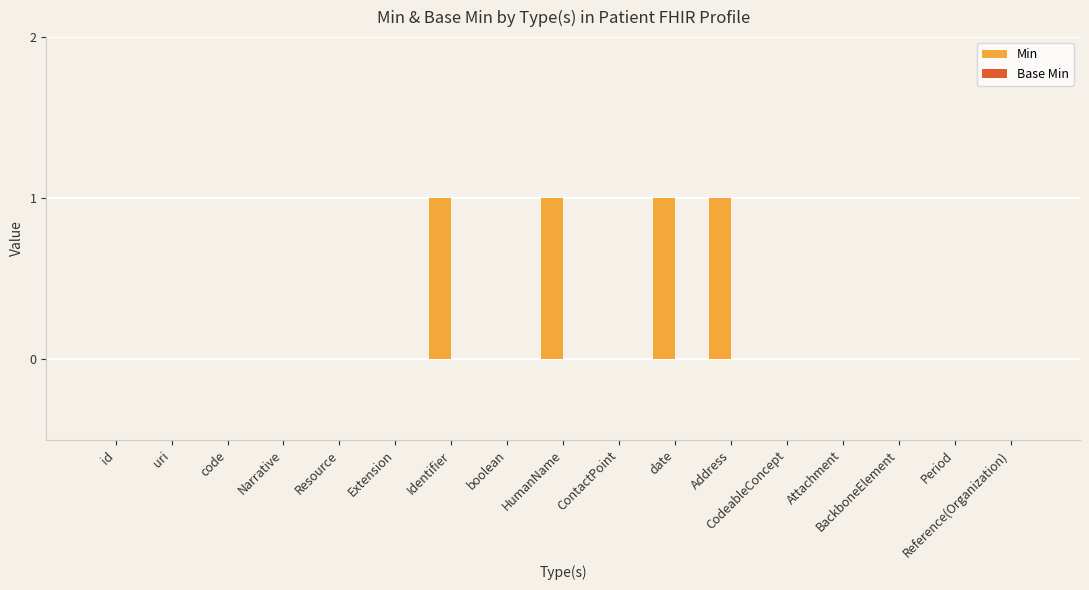

Which has a higher value, Identifier or id?

Identifier